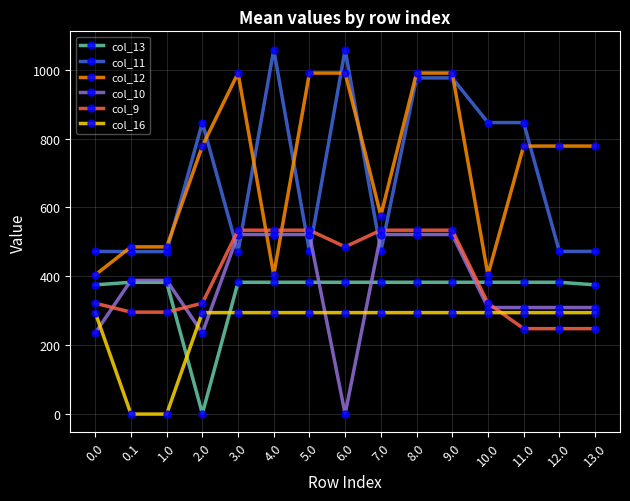

True or false: col_16 and col_9 intersect in this chart.

True